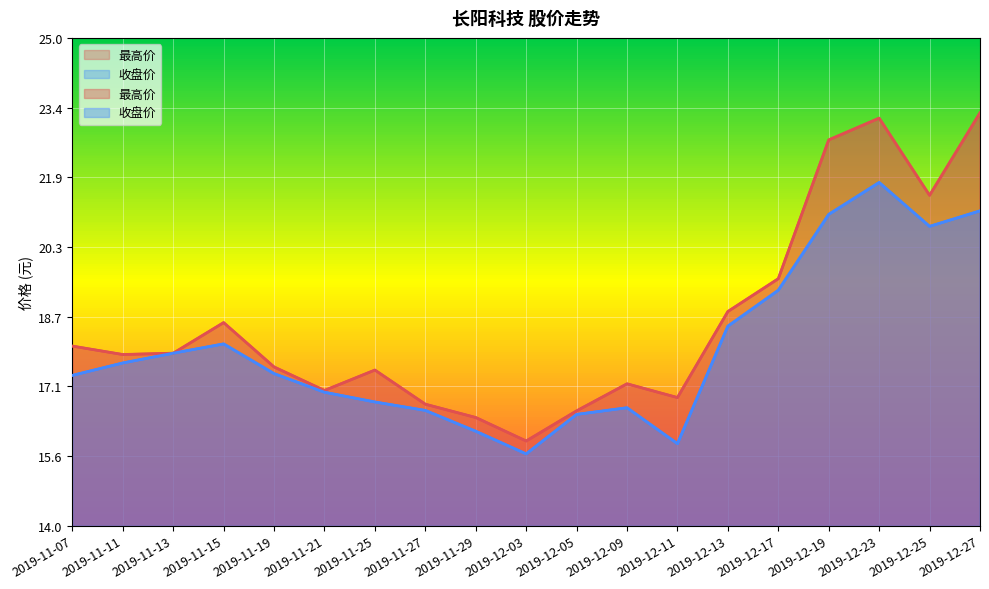

What is the difference between the 最高价 values at 2019-12-19 and 2019-12-09?

5.5